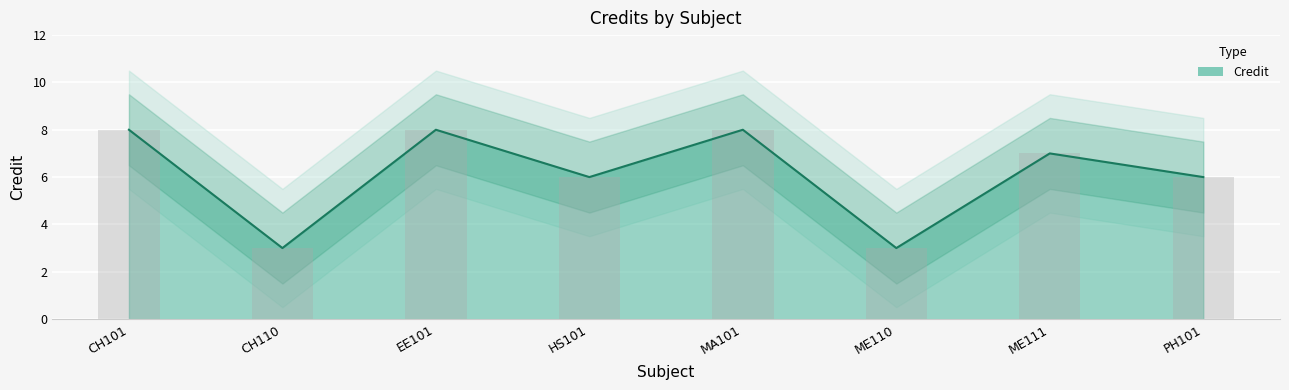

What is the value of the 8th bar from the left?

6